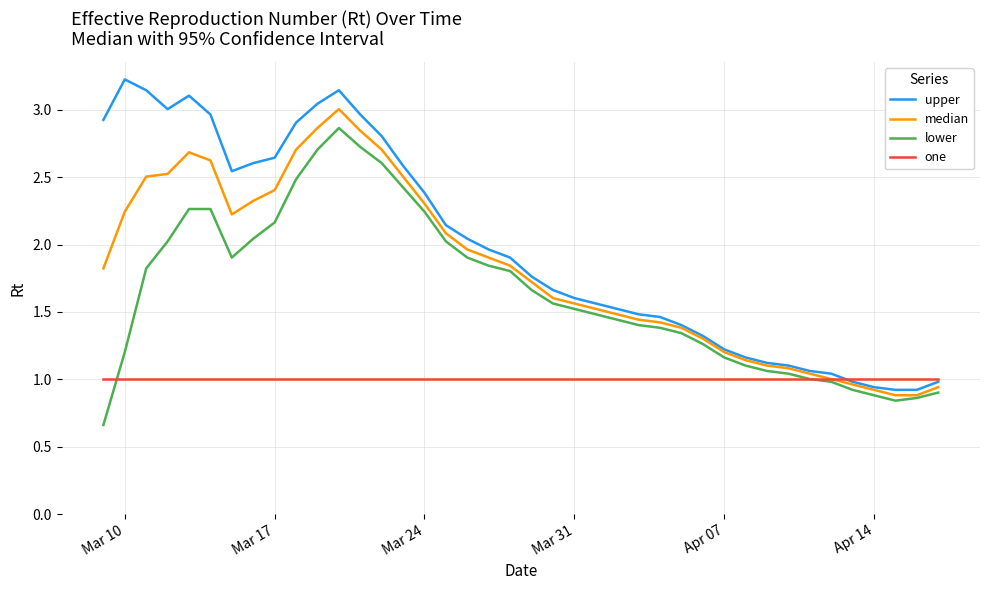

What is the greatest value displayed?

3.2